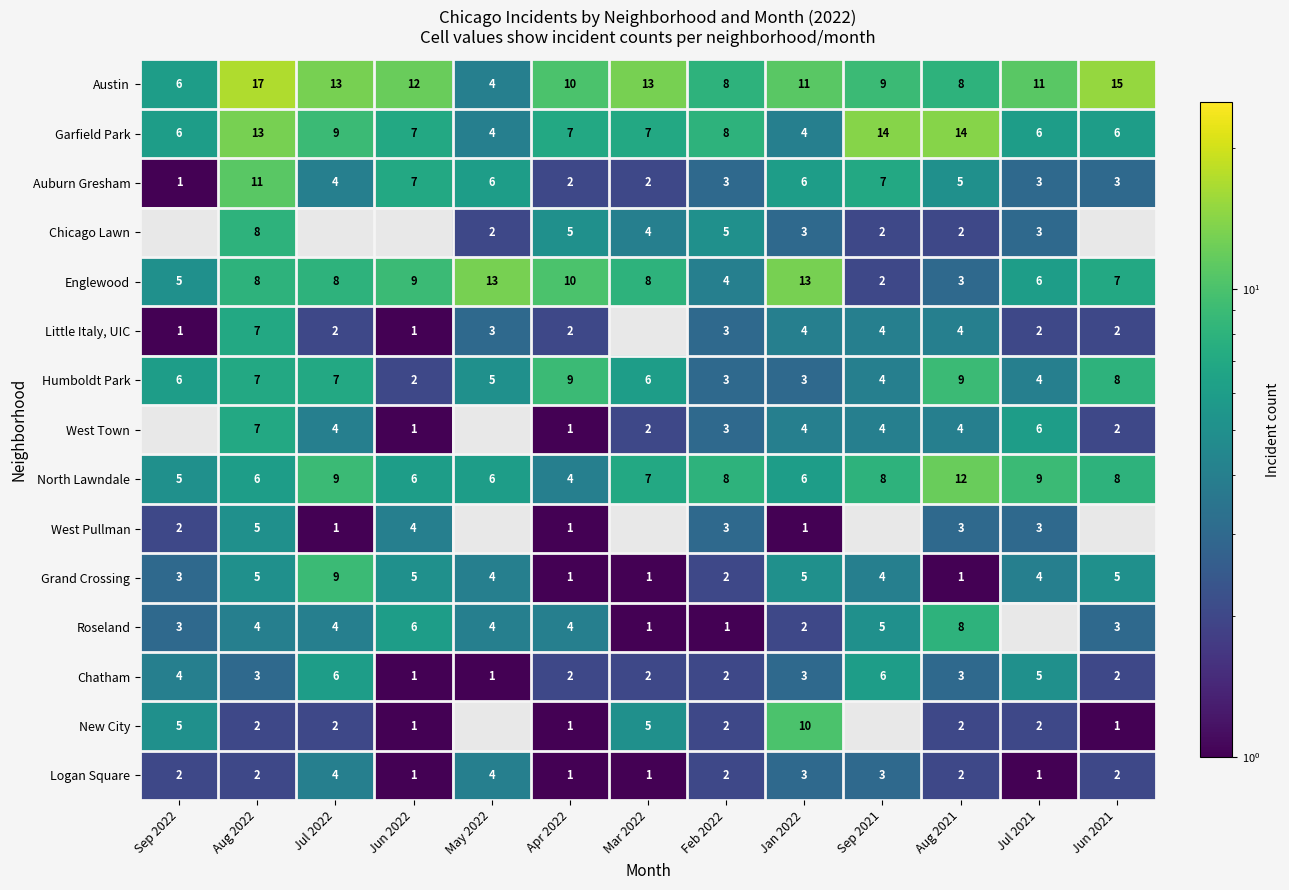

Is the value of Little Italy, UIC at Jul 2021 greater than the value of Humboldt Park at Jun 2021?

No